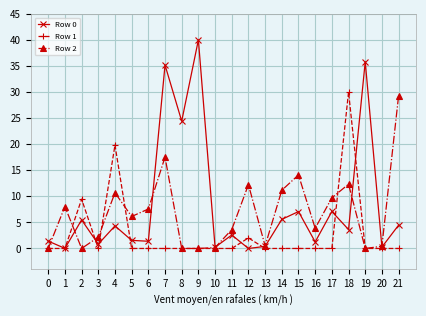

True or false: Row 0 has more than 1 interior local peaks.

True